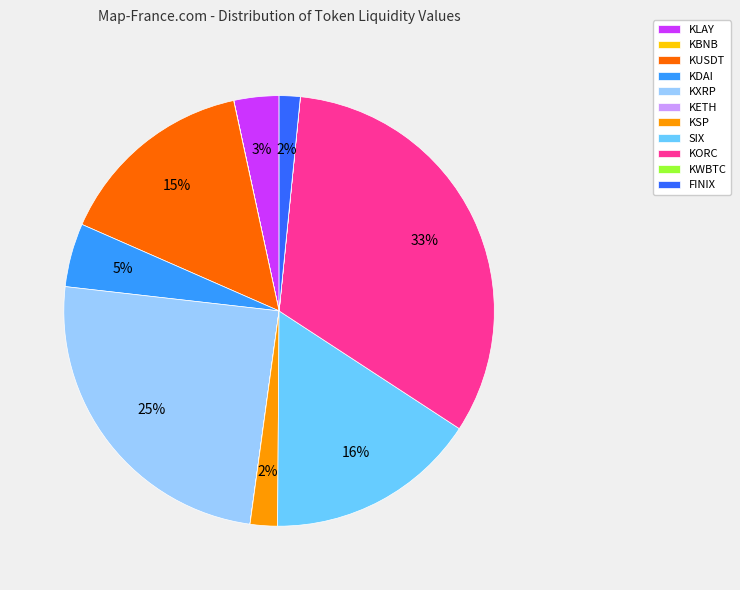

To the nearest percent, what is the average slice percentage?

9%